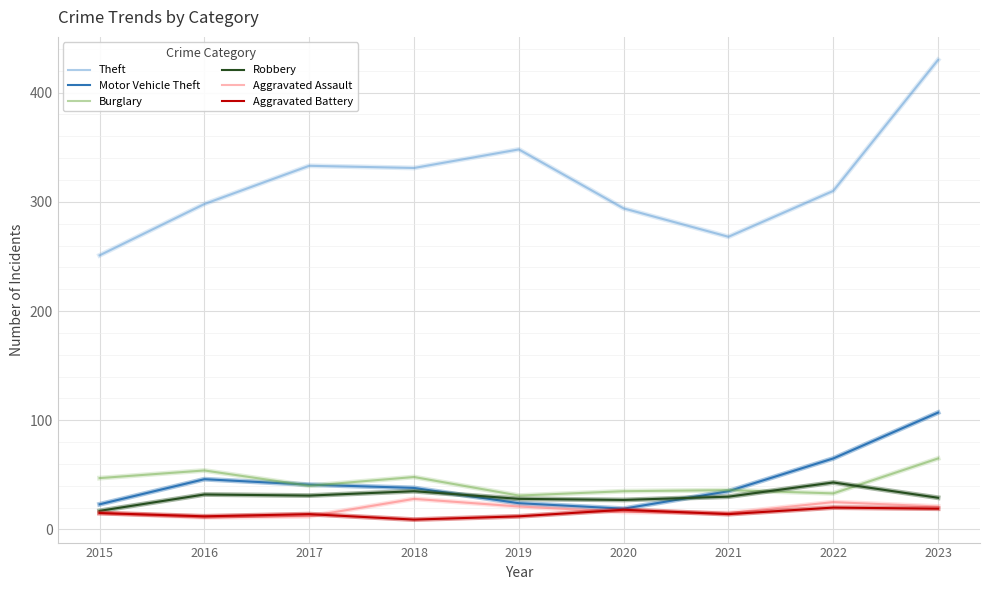

The value of Theft at 2020 is 294. True or false?

True